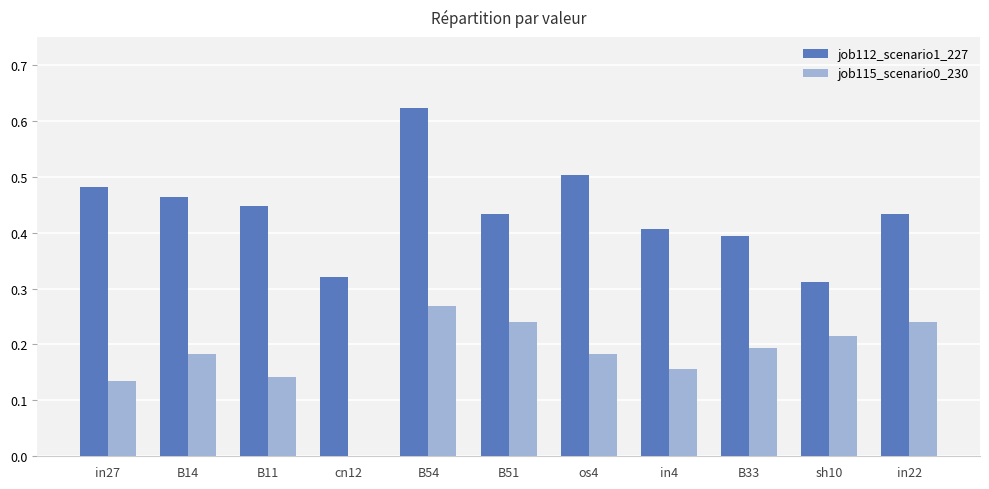

True or false: job115_scenario0_230 has a value of 0.1 at in22.

False